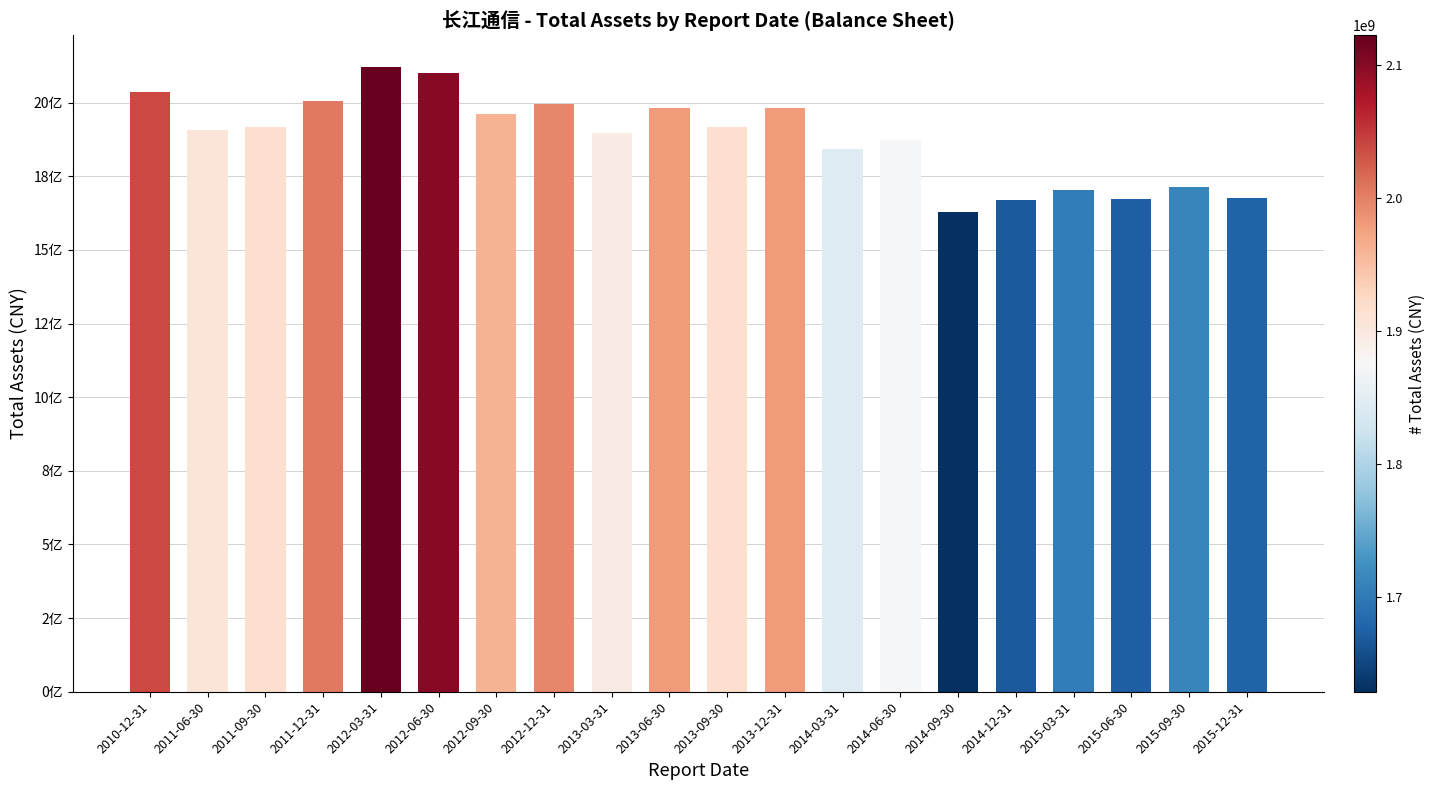

What value does the data have at 2012-06-30?

2099938693.2